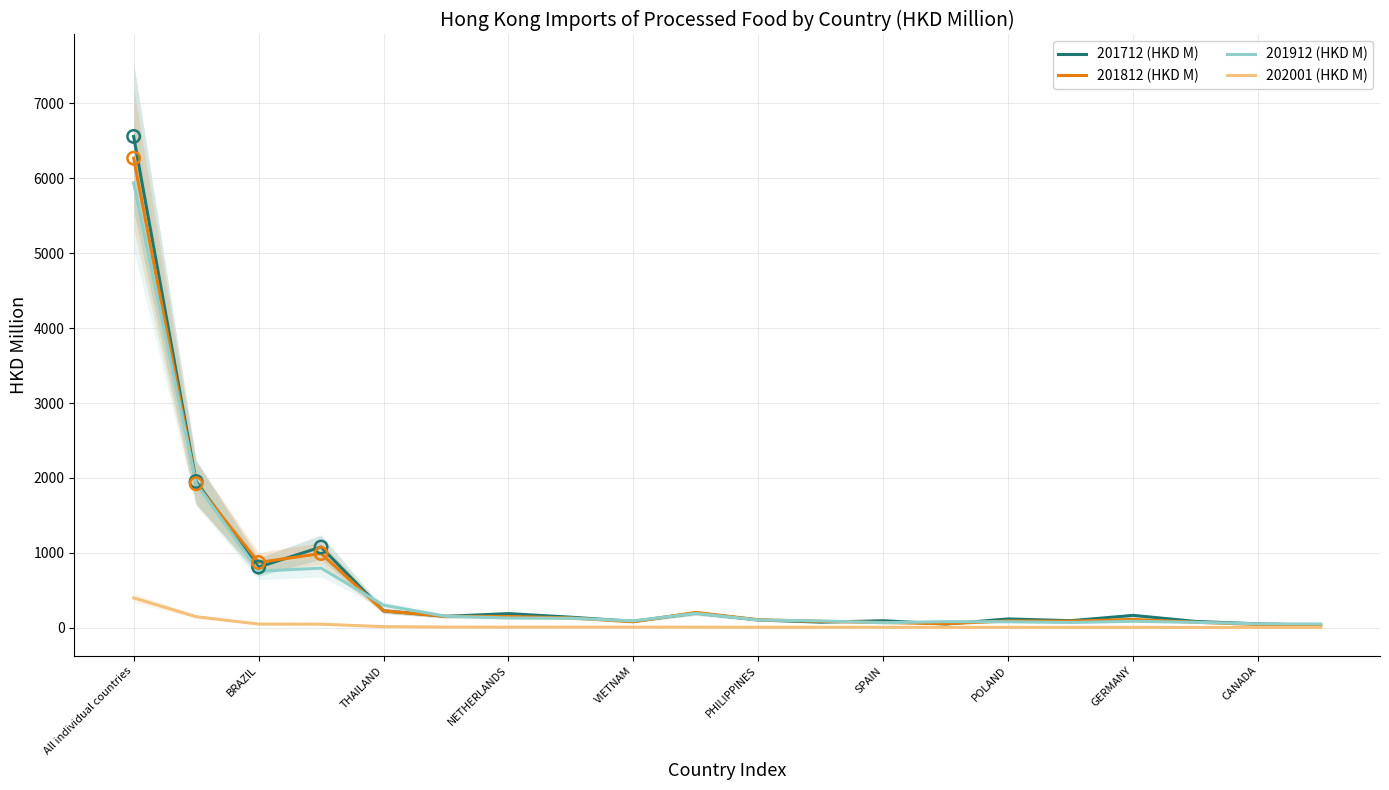

What are all the series names shown in the legend?

201712 (HKD M), 201812 (HKD M), 201912 (HKD M), 202001 (HKD M)